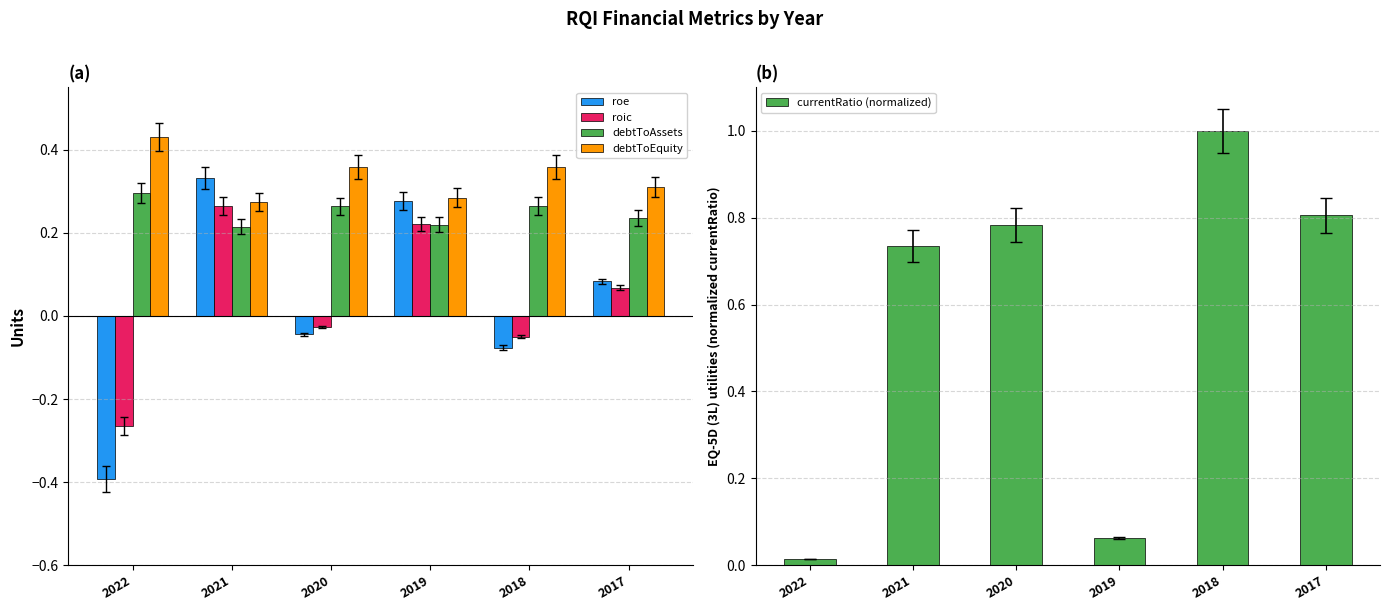

Reading left to right, what are all the values shown in this chart?

roe: 2022=-0.4	2021=0.3	2020=-0.0	2019=0.3	2018=-0.1	2017=0.1
roic: 2022=-0.3	2021=0.3	2020=-0.0	2019=0.2	2018=-0.0	2017=0.1
debtToAssets: 2022=0.3	2021=0.2	2020=0.3	2019=0.2	2018=0.3	2017=0.2
debtToEquity: 2022=0.4	2021=0.3	2020=0.4	2019=0.3	2018=0.4	2017=0.3
currentRatio (normalized): 2022=0.0	2021=0.7	2020=0.8	2019=0.1	2018=1.0	2017=0.8